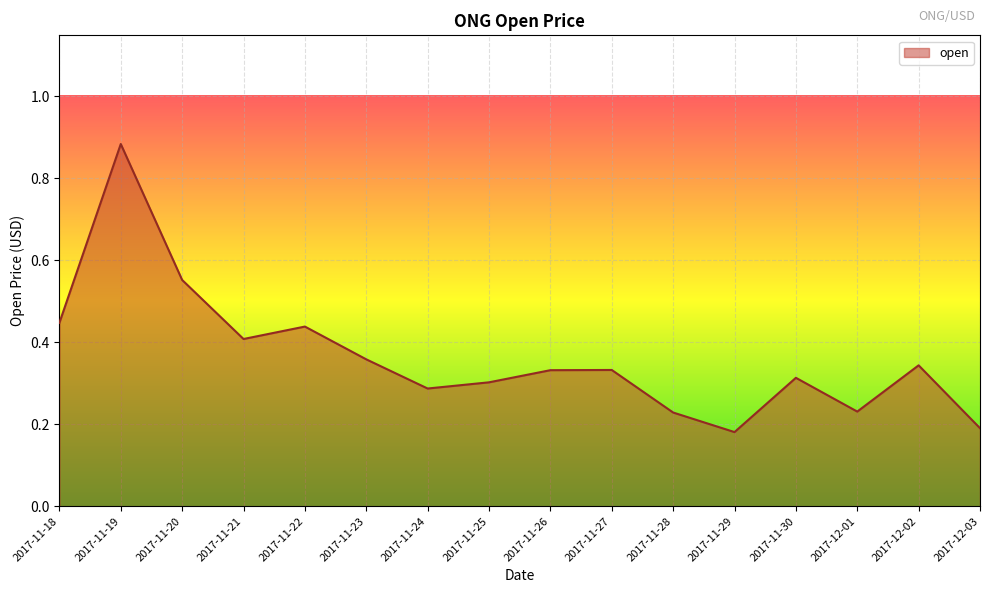

The chart shows a value of 0.1 at 2017-12-01. True or false?

False